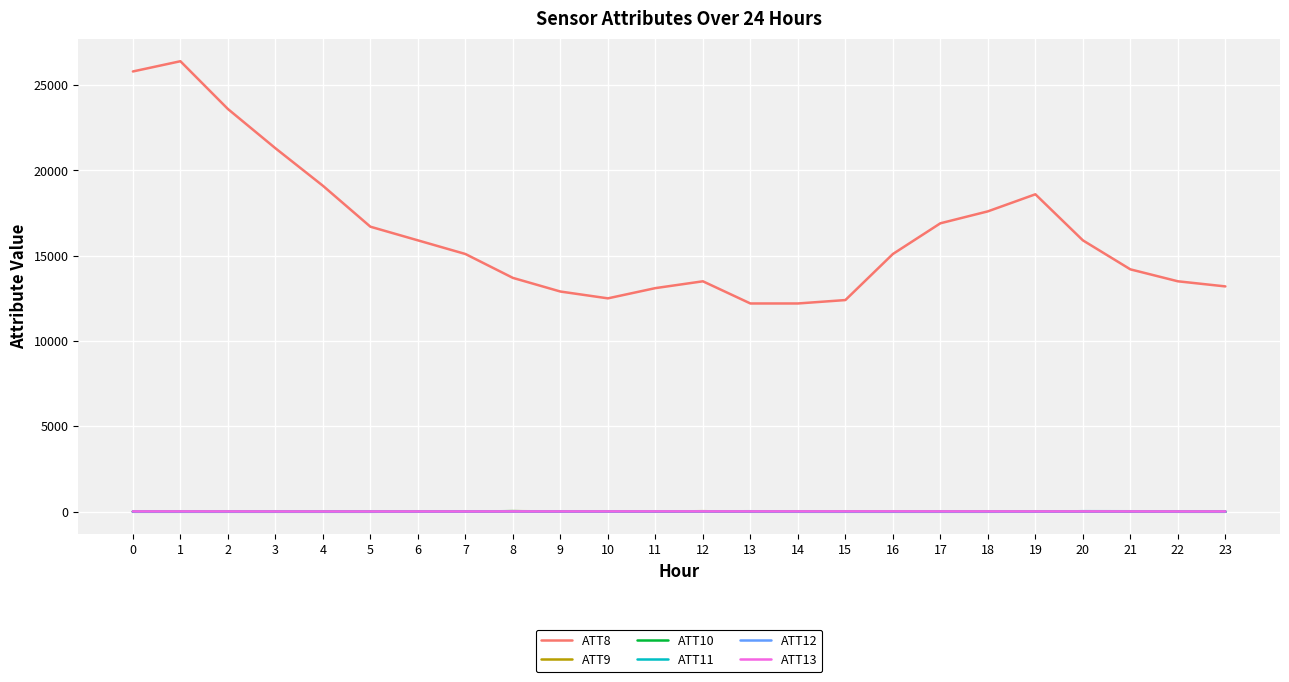

Count the number of data series in this chart.

6